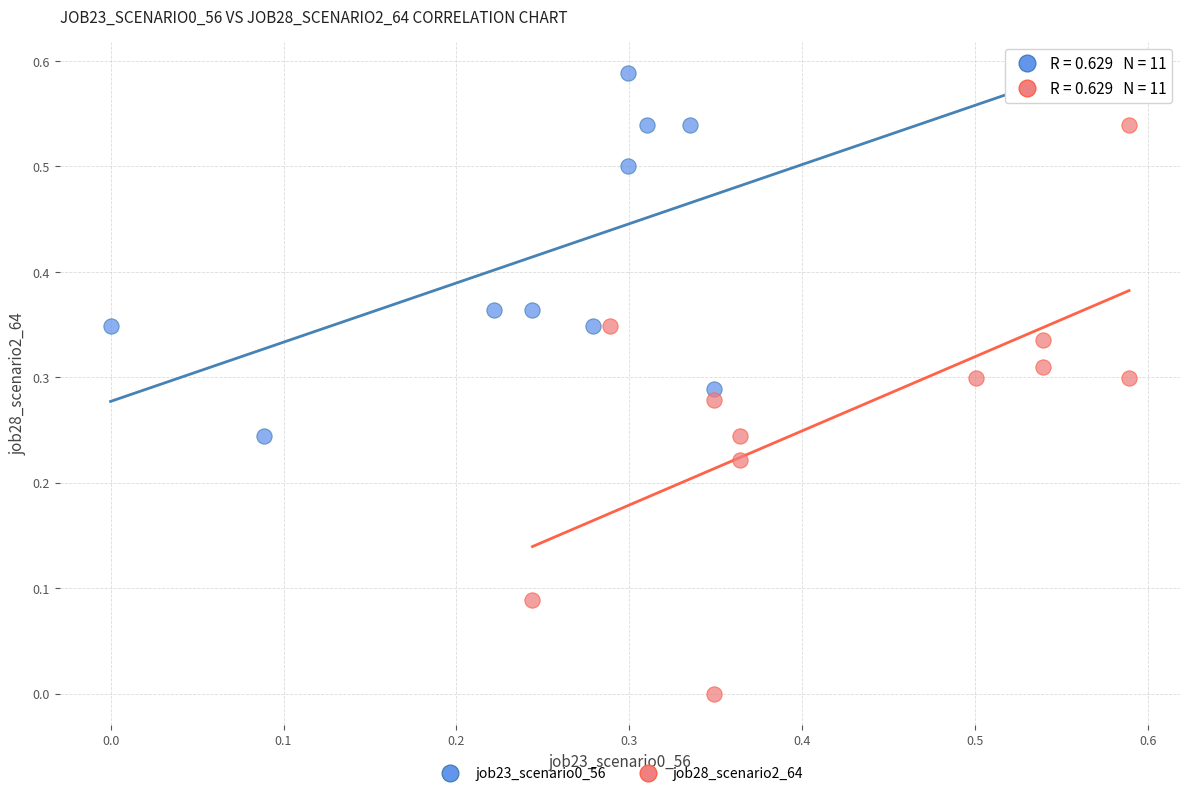

Which series has the largest Y range (max minus min)?

job28_scenario2_64